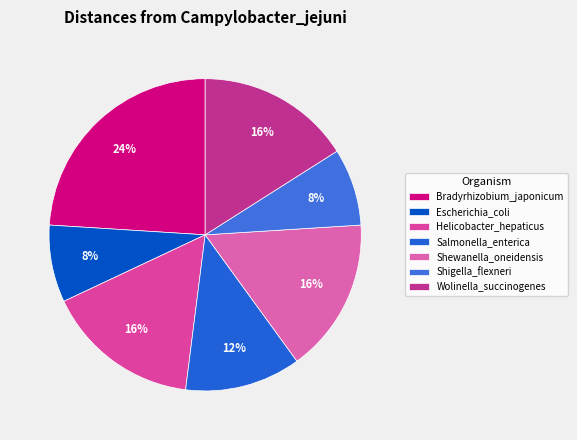

What is the change in value from Shewanella_oneidensis to Shigella_flexneri?

-1.0